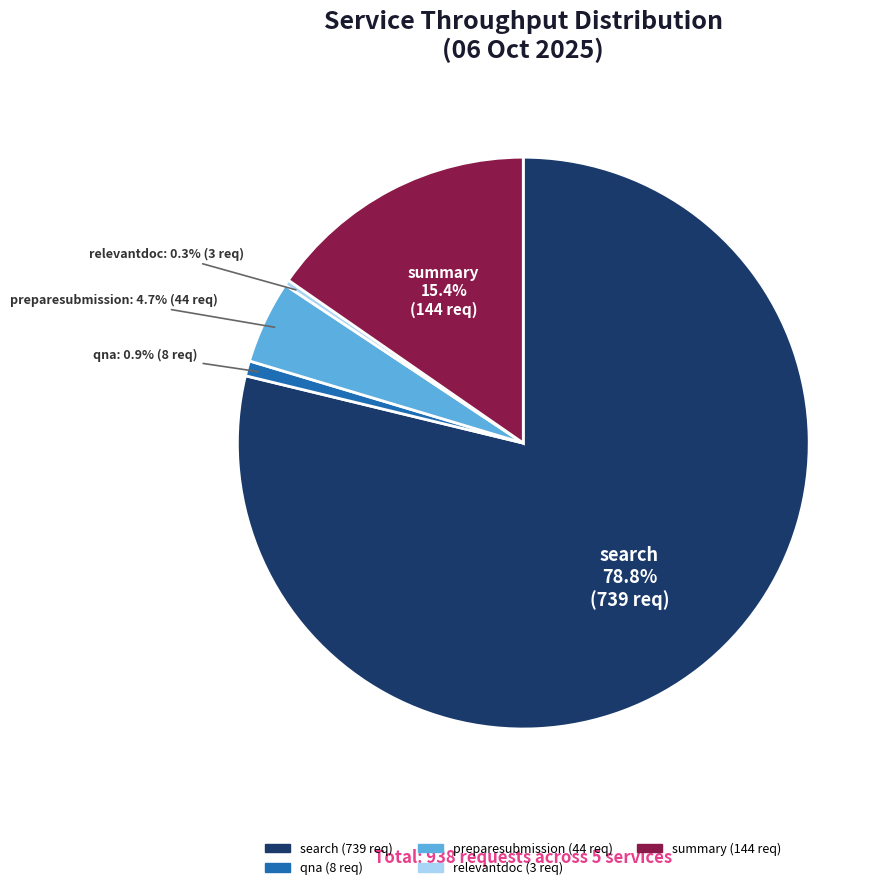

What percentage do summary and search together represent?

94.1%